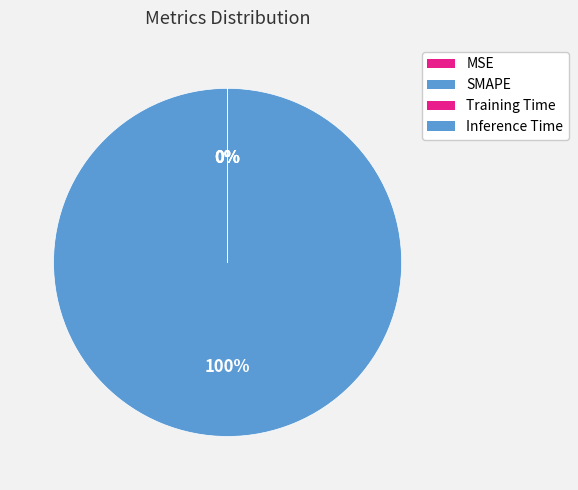

The SMAPE slice represents 100% of the pie. True or false?

True